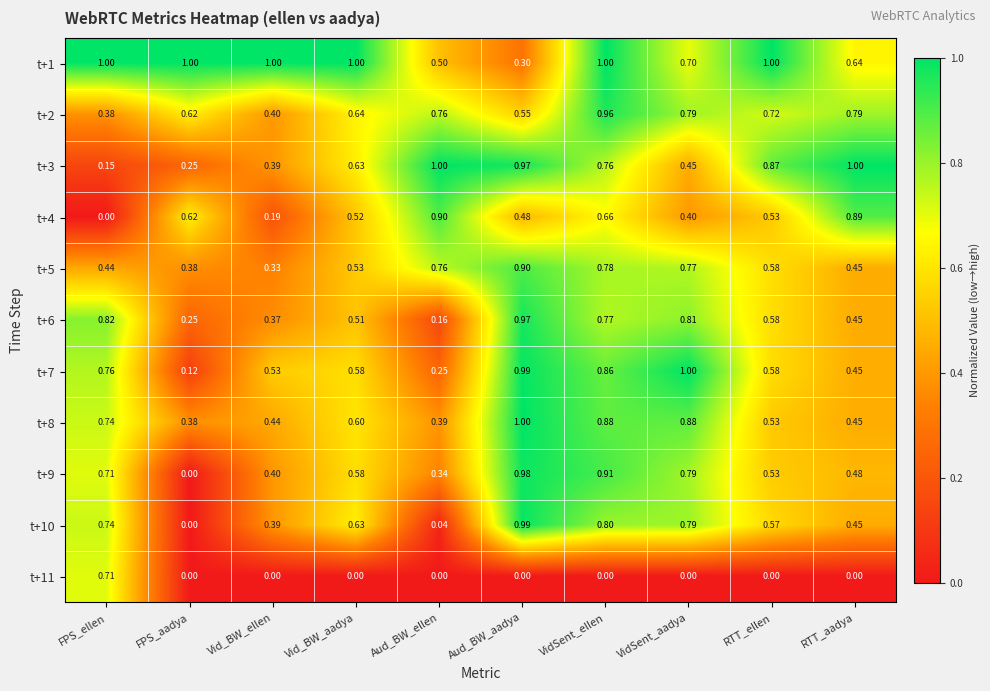

At which category is the sum across all series the highest?

VidSent_ellen